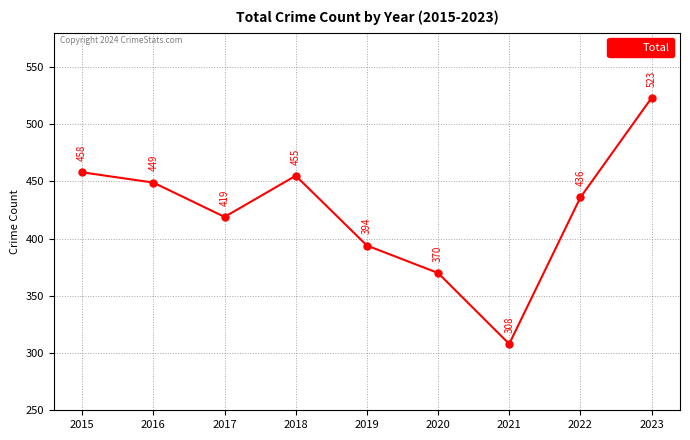

How many categories are shown in the chart?

9